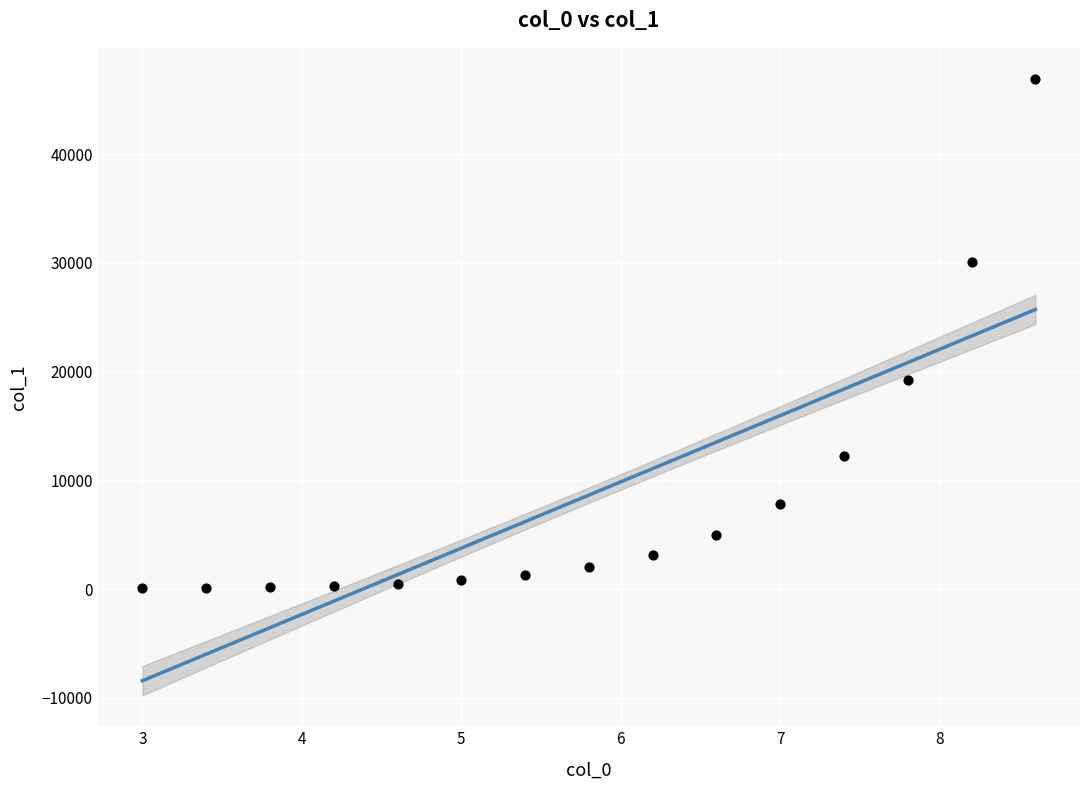

What is the range of Y values (max minus min)?

46859.2